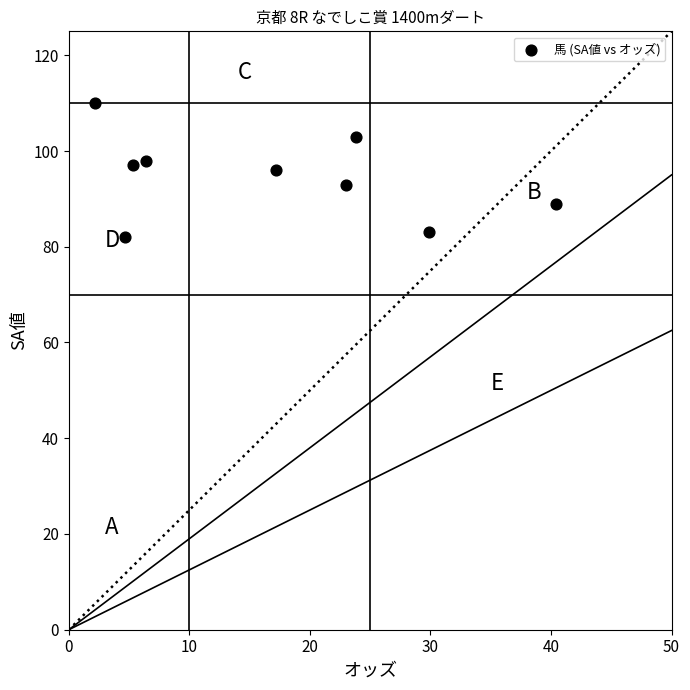

What is the average Y value?

95